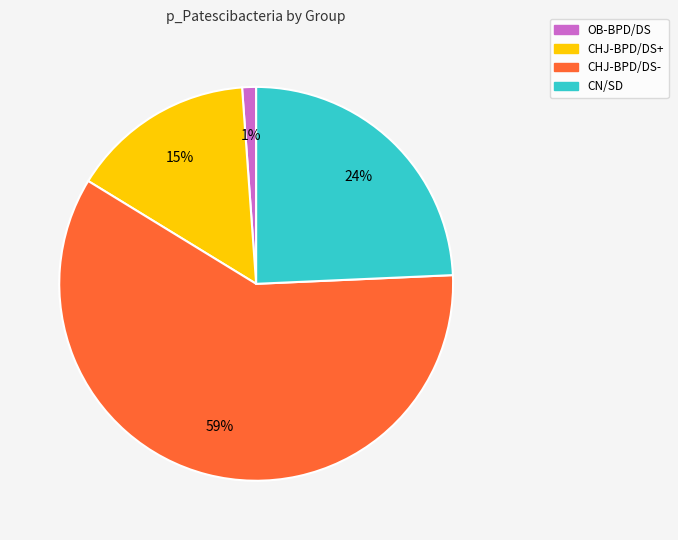

To the nearest percent, what portion does CHJ-BPD/DS+ represent?

15%